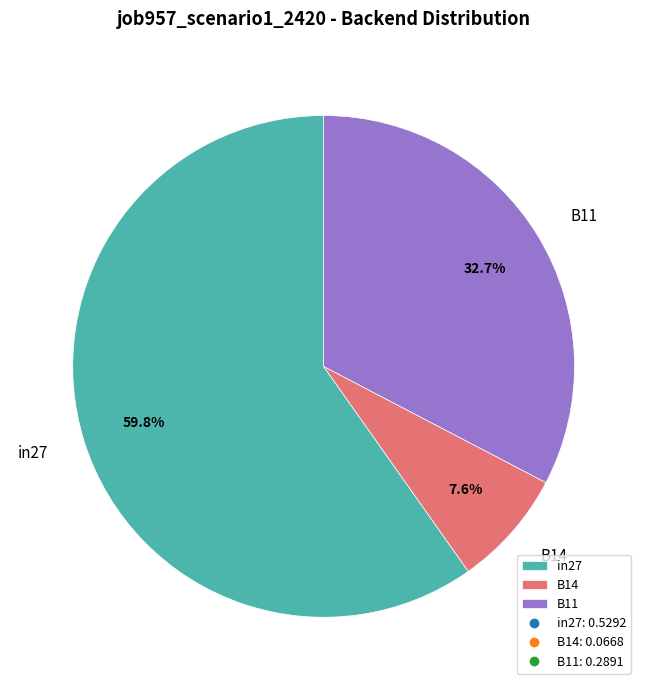

Rank the categories by value from highest to lowest.

in27, B11, B14